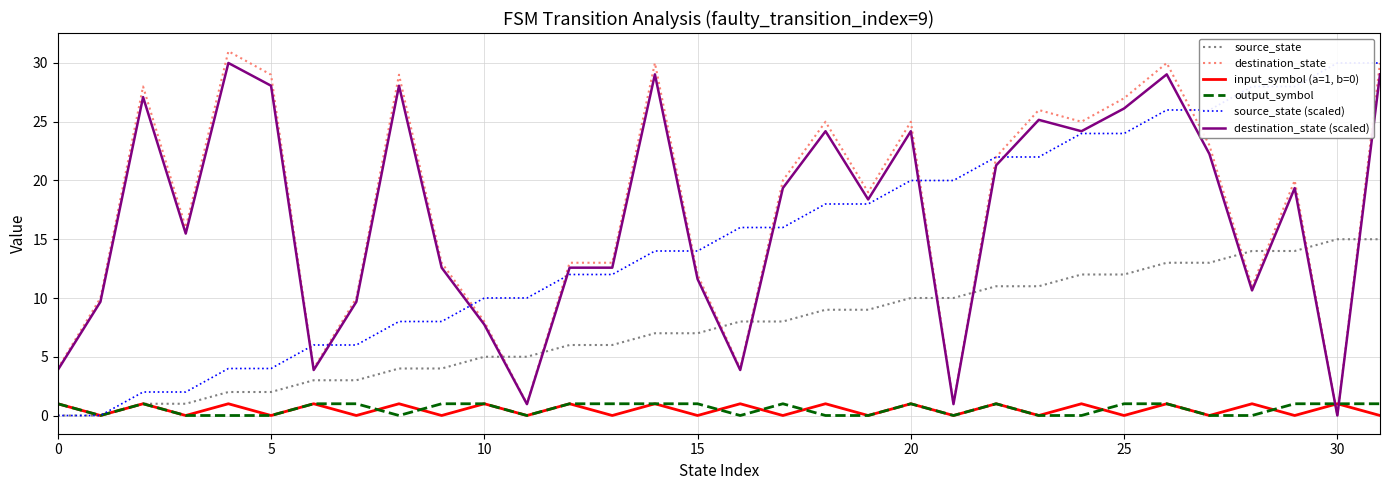

At which label is source_state (scaled) closest to 15?

14